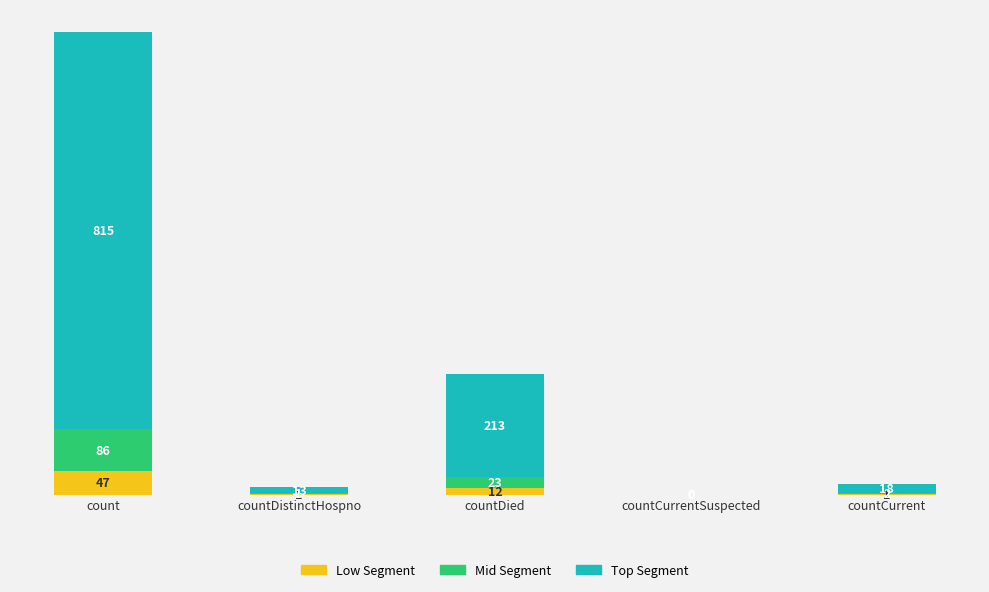

At which category is the sum across all series the highest?

count